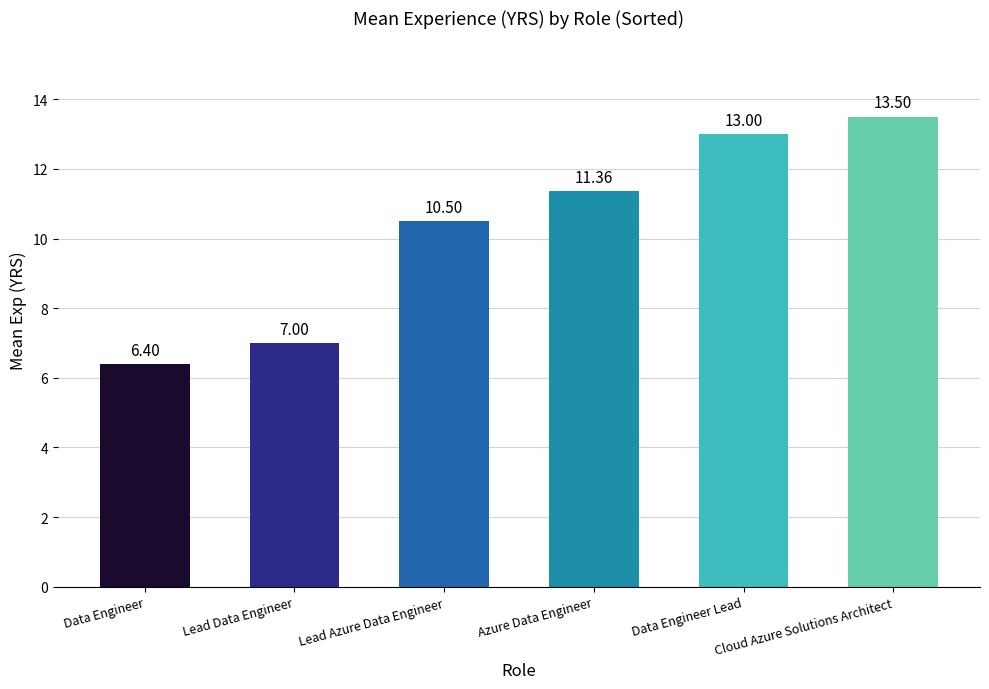

At which category does the chart reach its minimum across all series?

Data Engineer